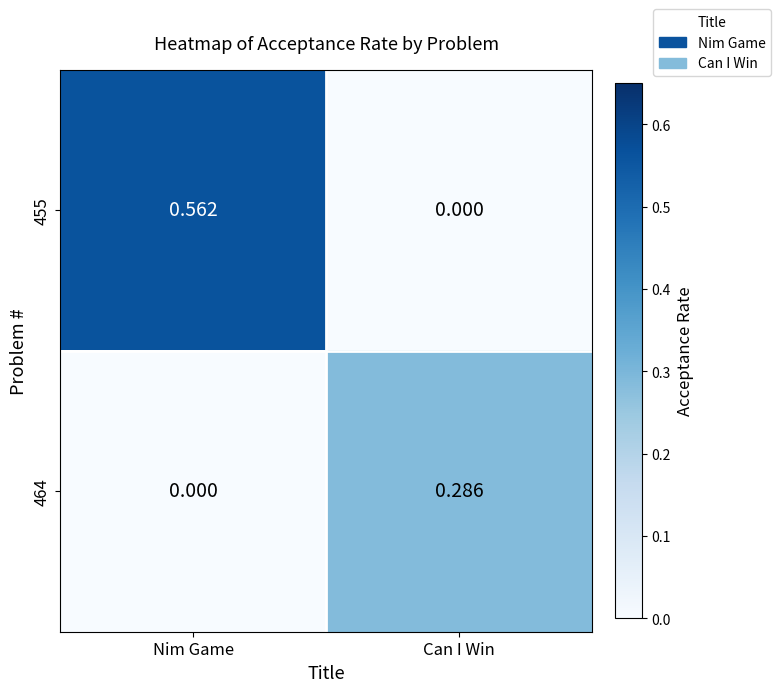

Where is 455 nearest to the value 0?

Can I Win